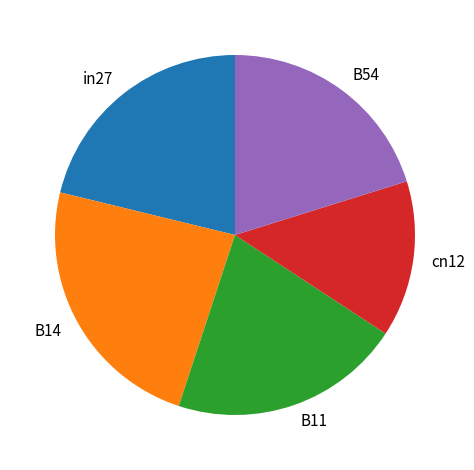

Which slice is the smallest?

cn12